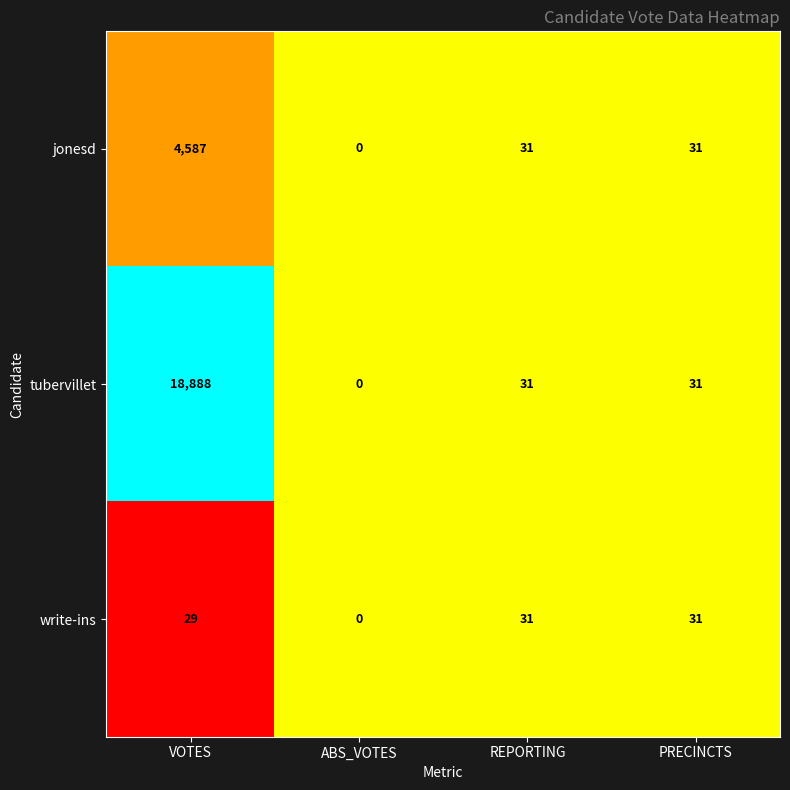

What is the average value of the tubervillet series?

4738